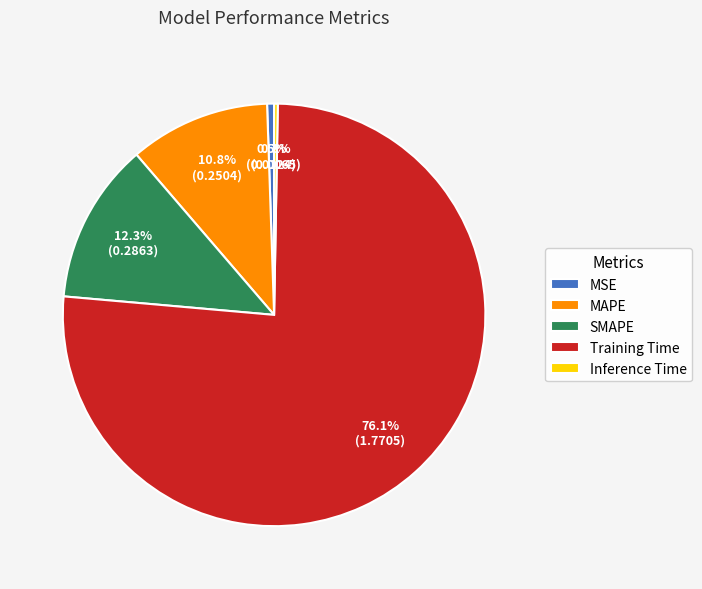

Between Training Time and Inference Time, which is larger?

Training Time